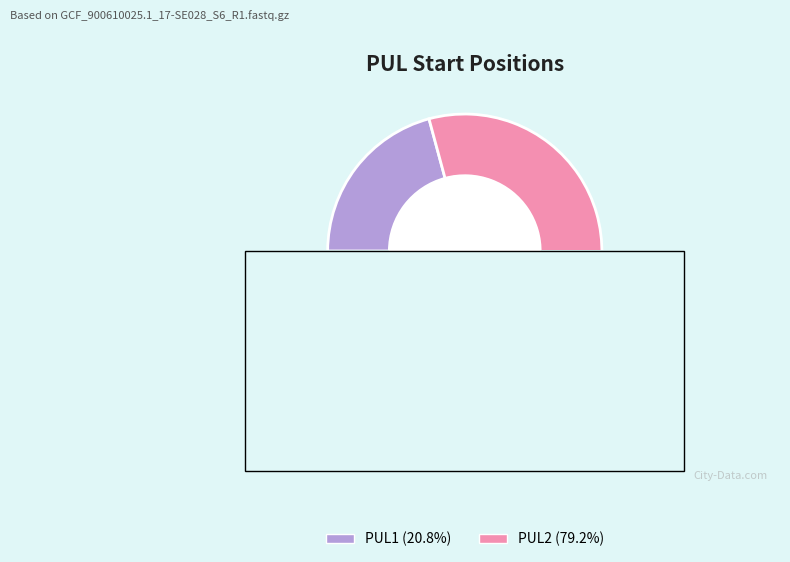

To the nearest percent, what portion does PUL2 represent?

79%